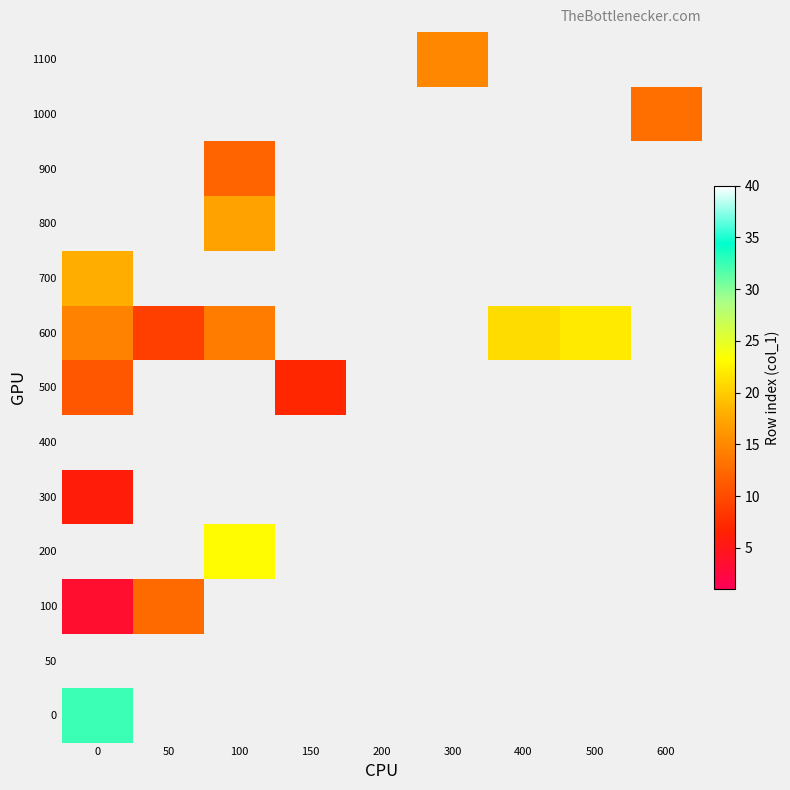

At how many categories does at least one series exceed 13?

5